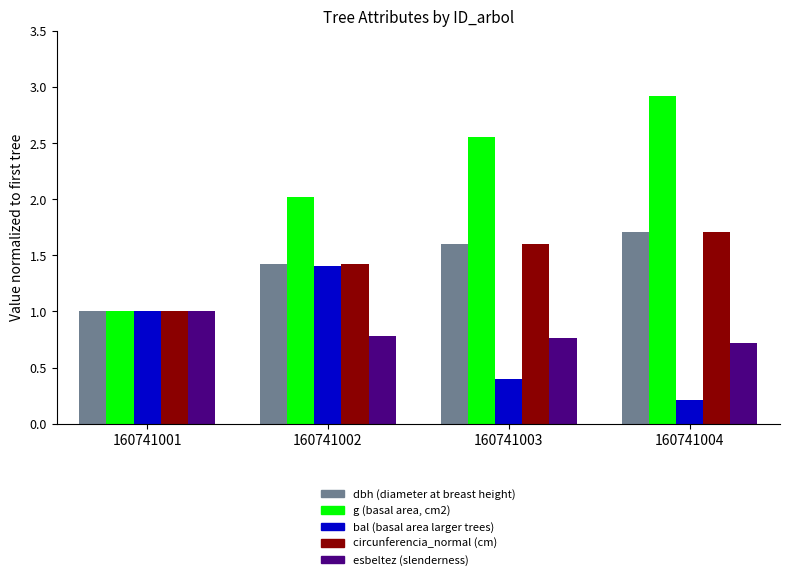

What is the difference between the highest and lowest values at 160741002?

1.2